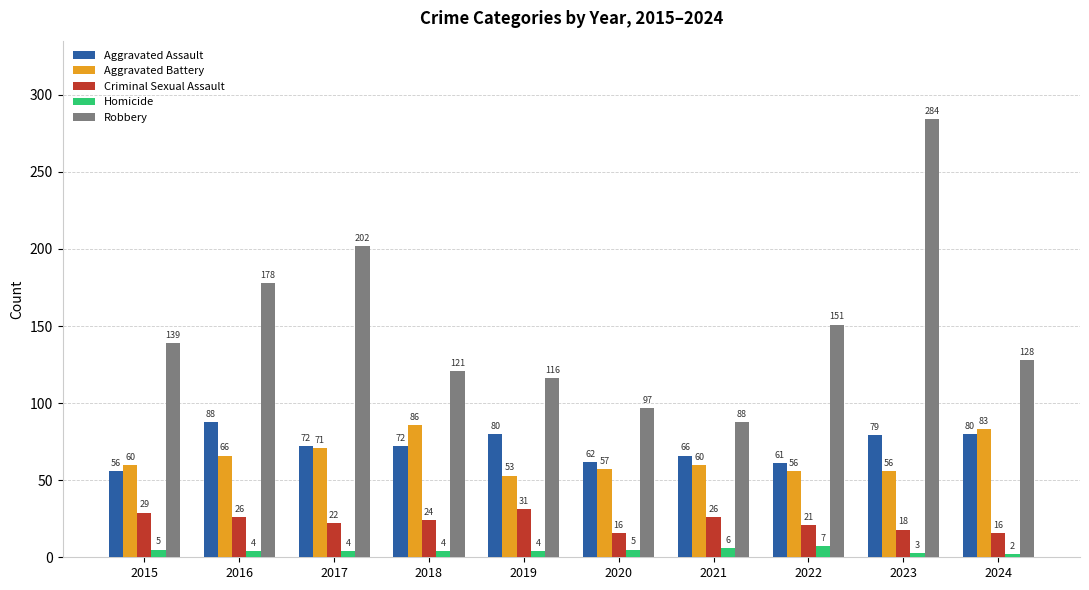

Rank the series by their maximum value, from lowest to highest.

Homicide, Criminal Sexual Assault, Aggravated Battery, Aggravated Assault, Robbery